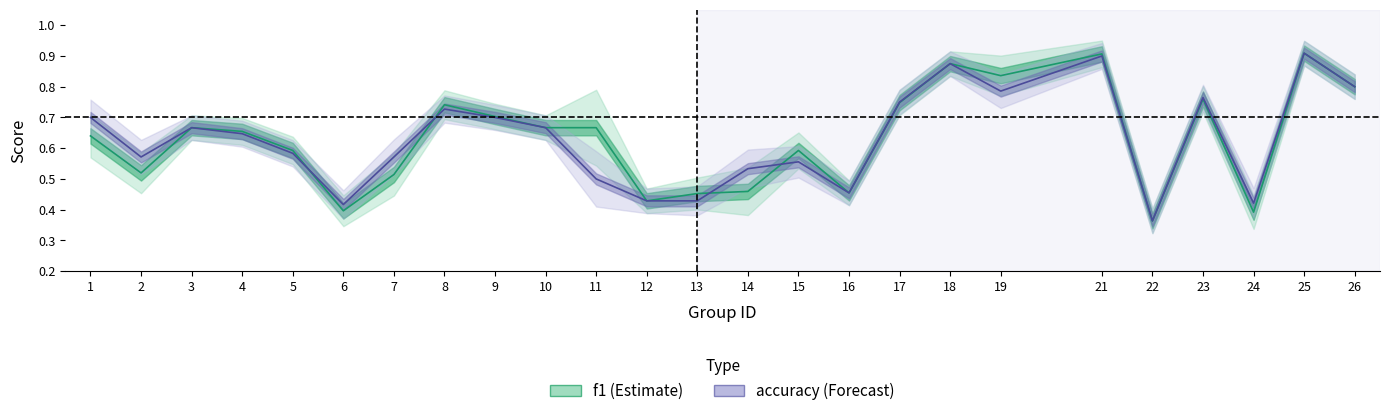

What is the difference between the maximum and minimum values in the f1 series?

0.5